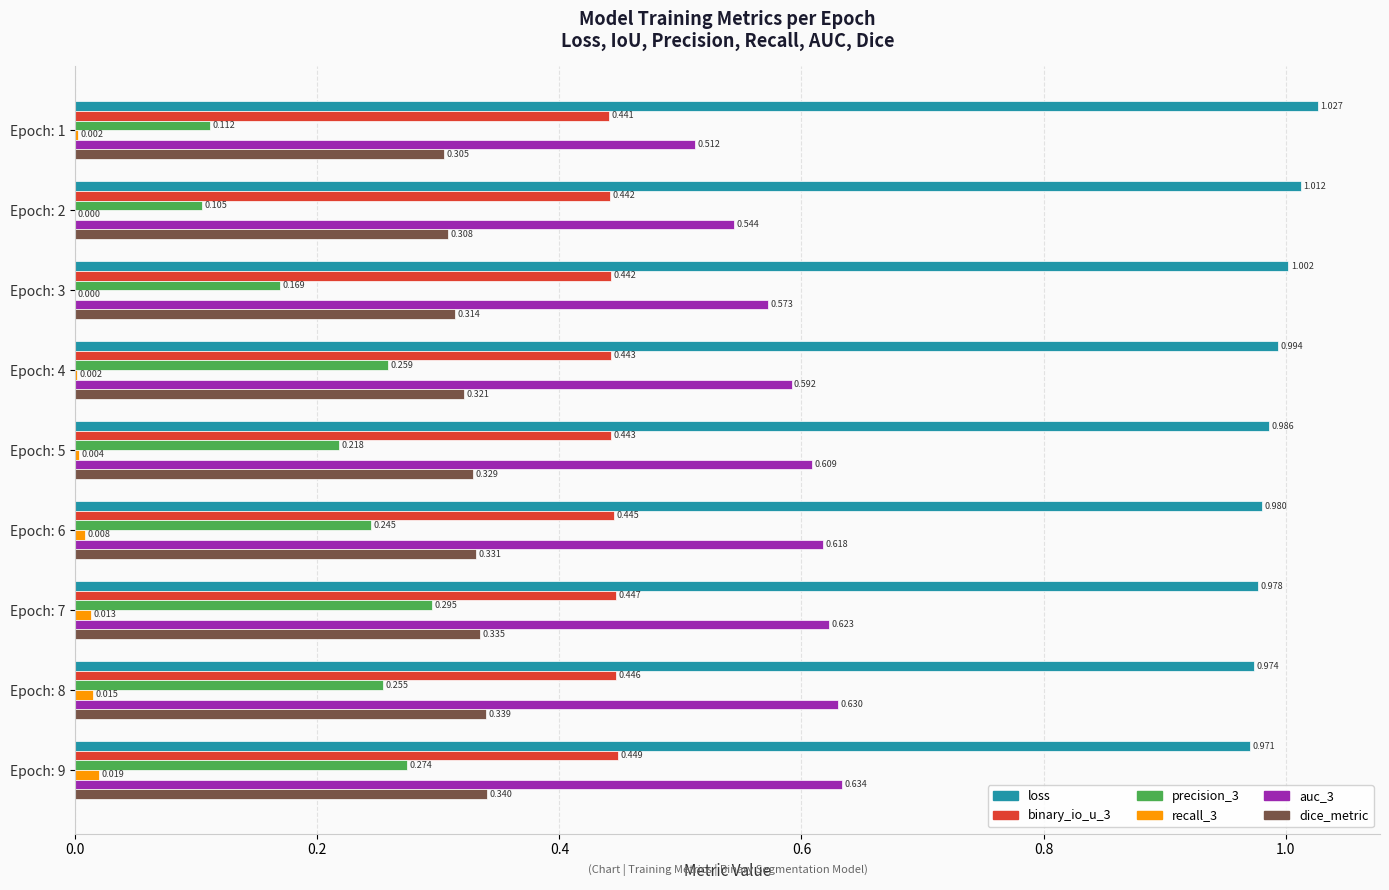

Is the value of auc_3 at Epoch: 1 greater than the value of recall_3 at Epoch: 6?

Yes